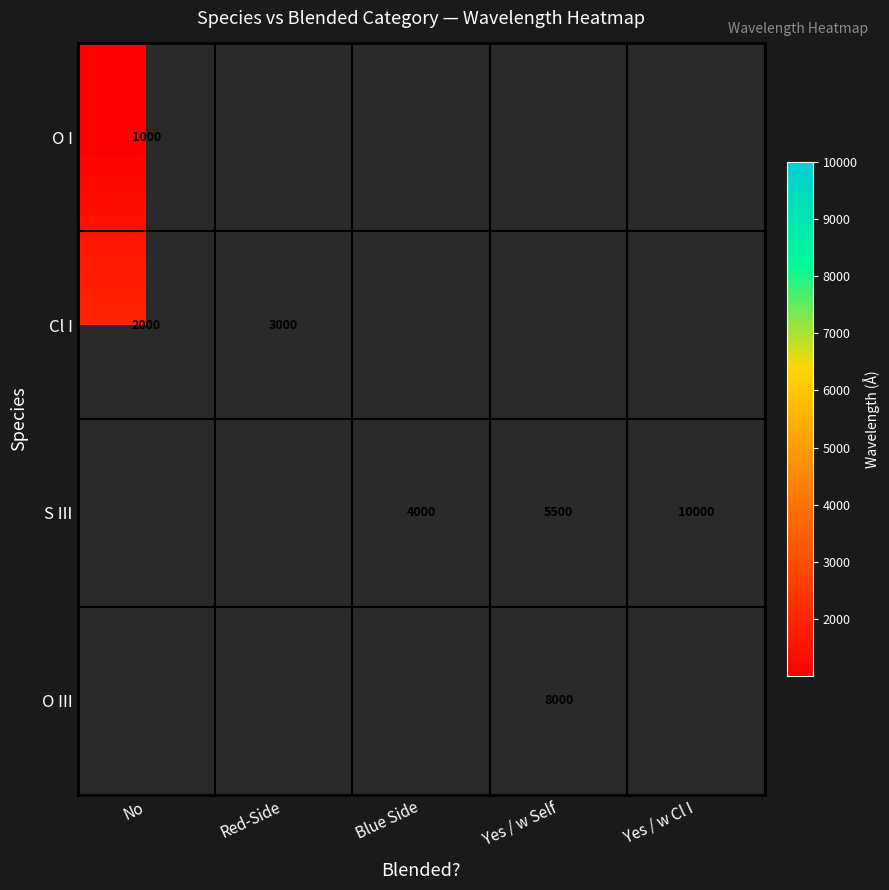

Rank the categories by O I value from highest to lowest.

No, Red-Side, Blue Side, Yes / w Self, Yes / w Cl I